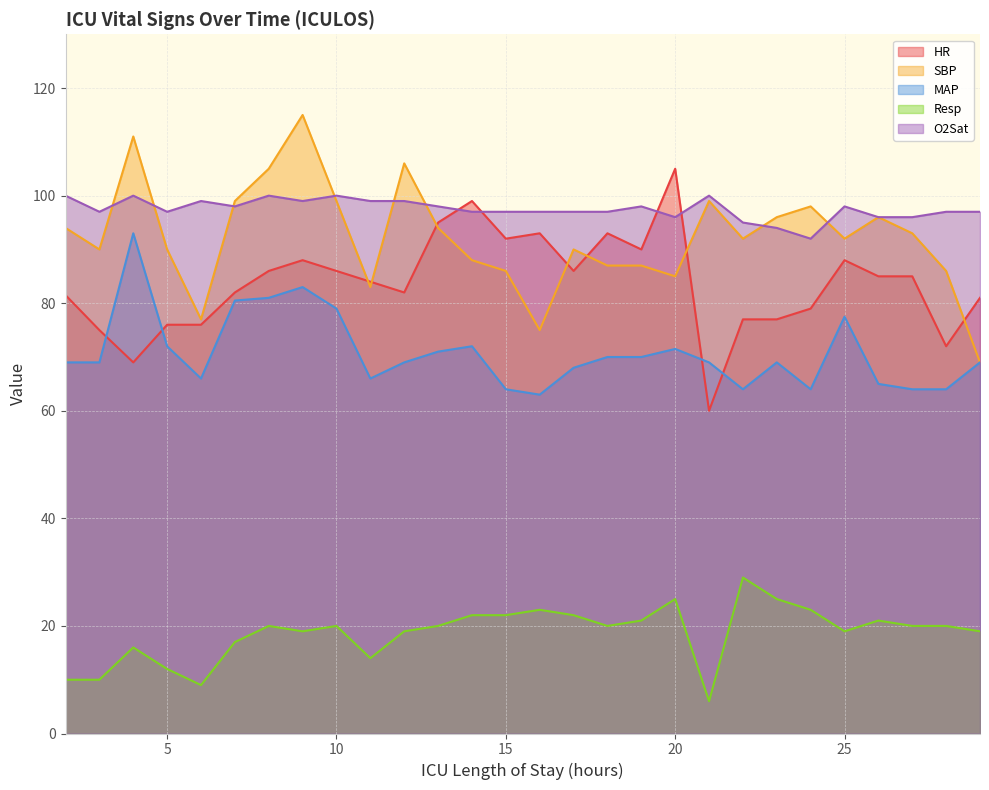

True or false: O2Sat and Resp cross at least once.

False